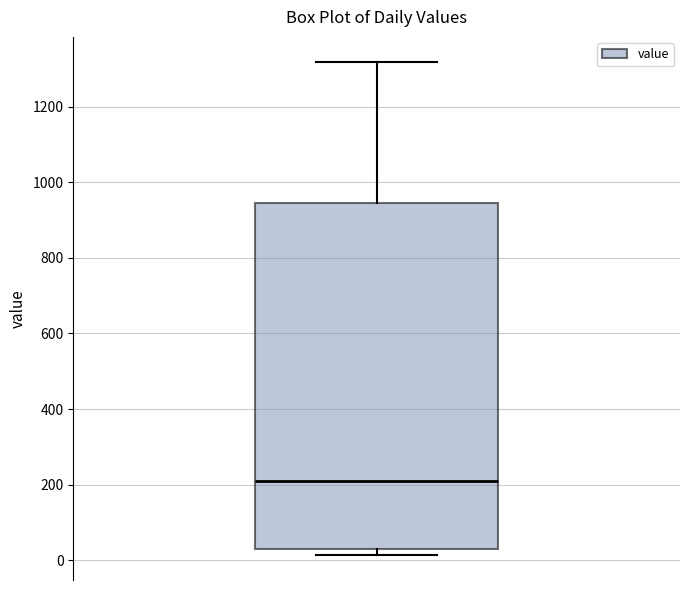

Where does the median line of the box sit on the y-axis? The values are not printed on the chart, so give them approximately, as read against the axis.

220